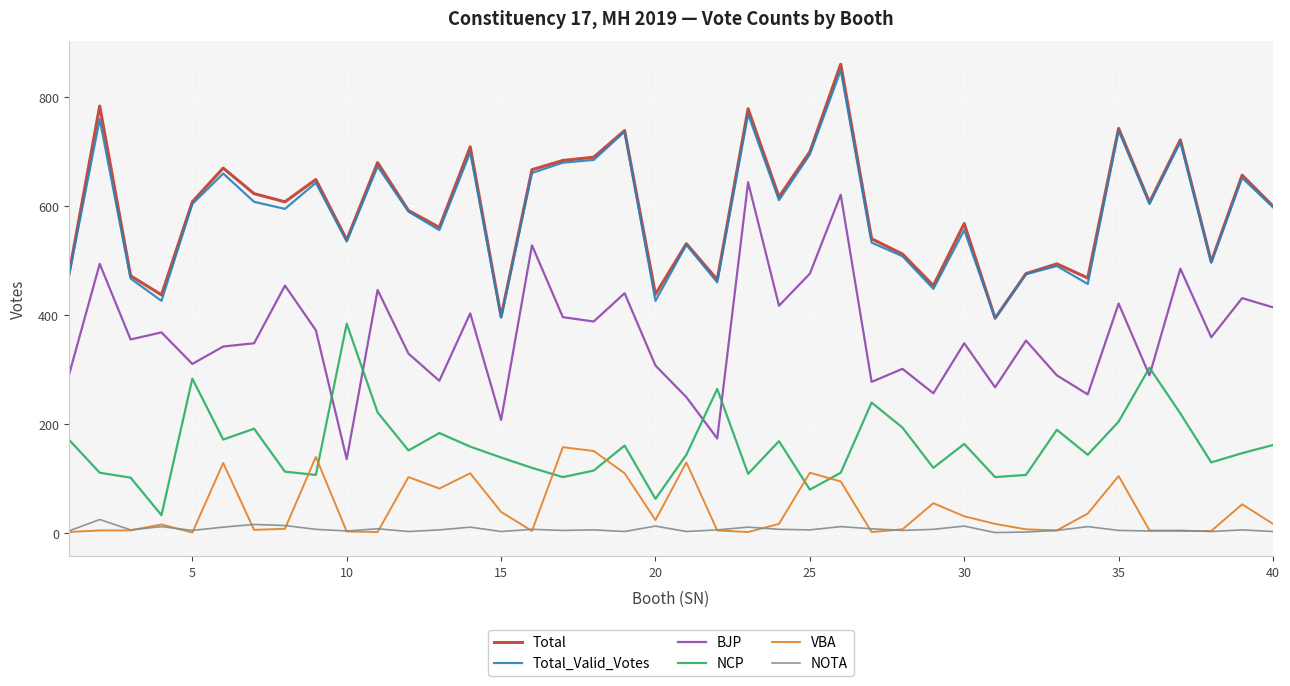

True or false: BJP and NOTA cross at least once.

False